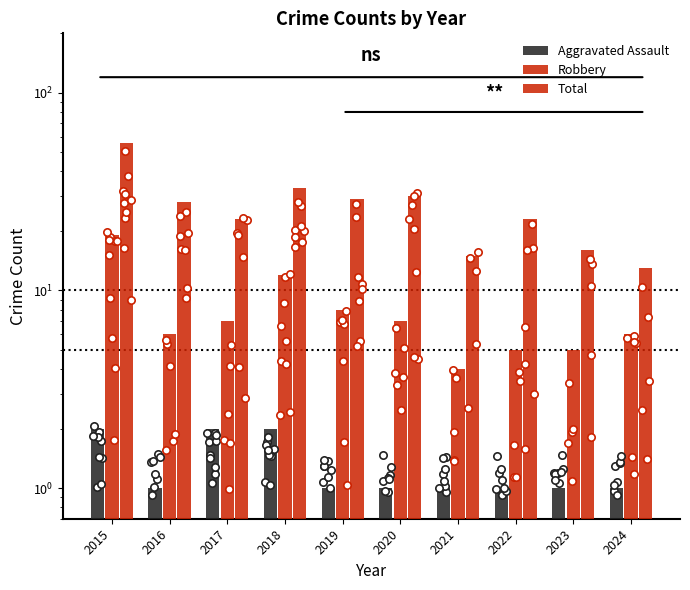

What is the total value across all series at 2020?

38